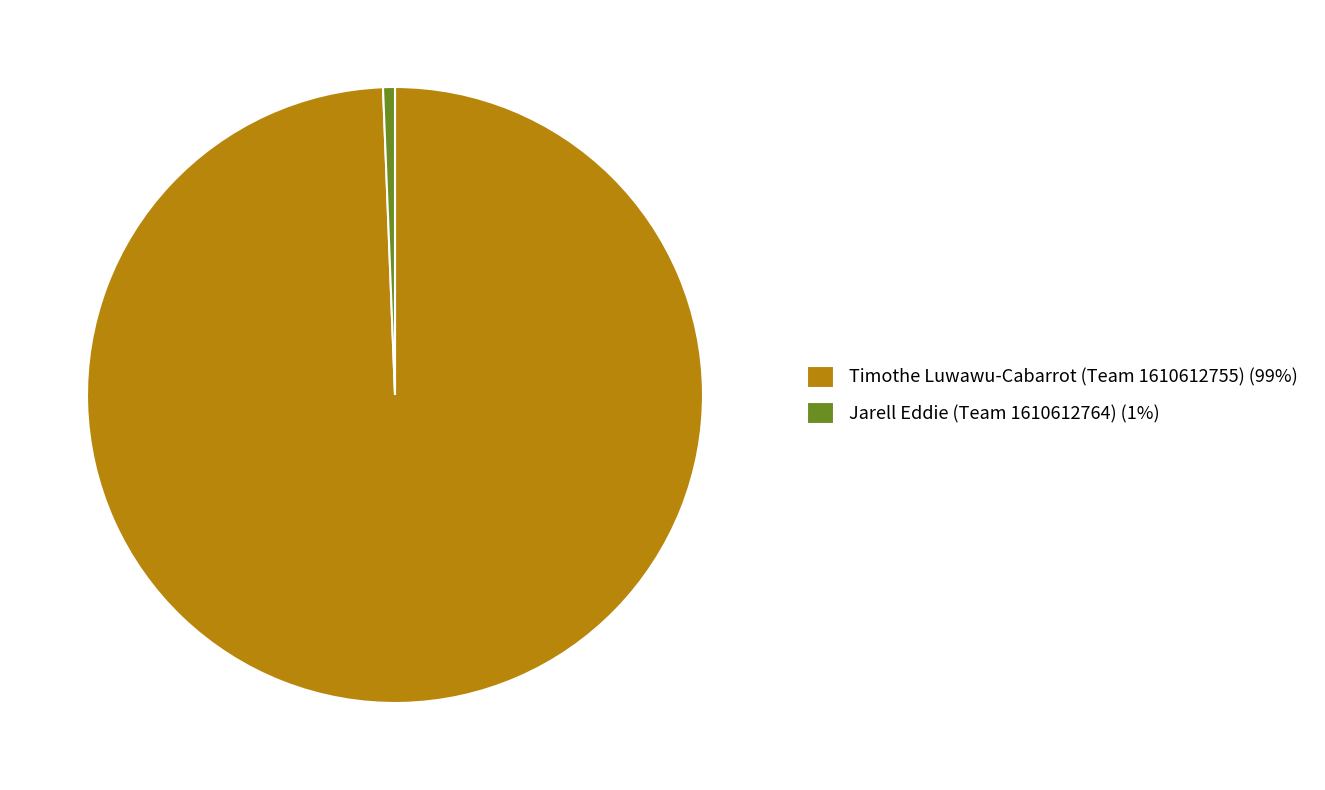

Rank the categories by value from highest to lowest.

Timothe Luwawu-Cabarrot (Team 1610612755), Jarell Eddie (Team 1610612764)